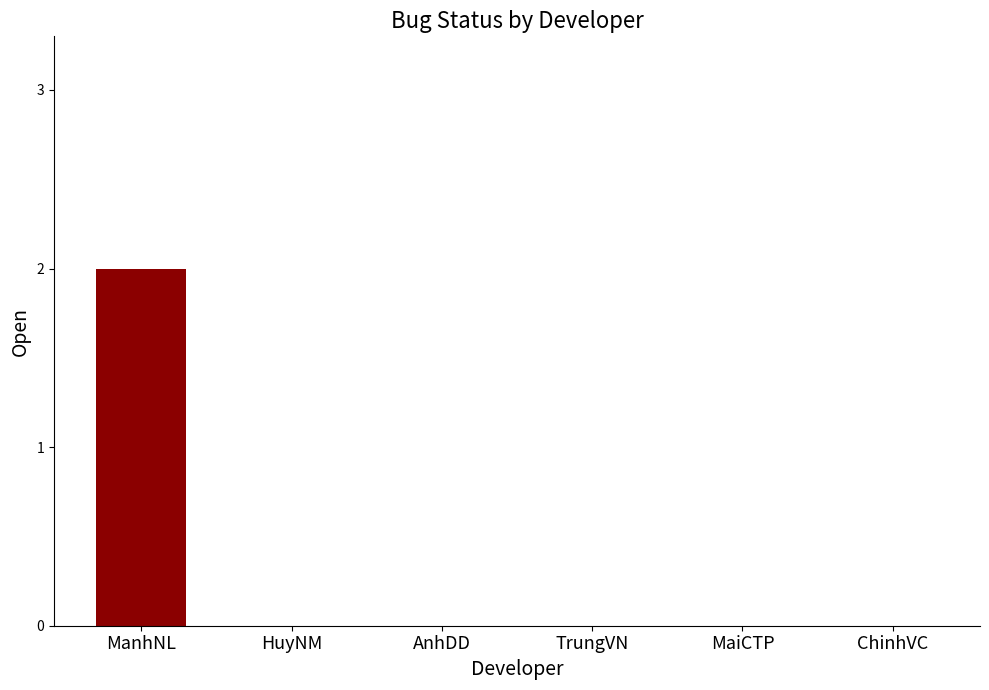

Count the number of categories in the chart.

6